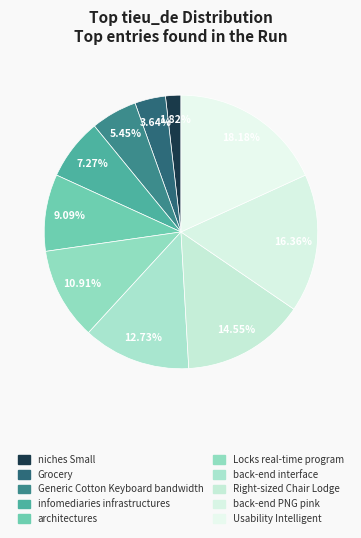

Which category has the biggest portion of the pie?

Usability Intelligent